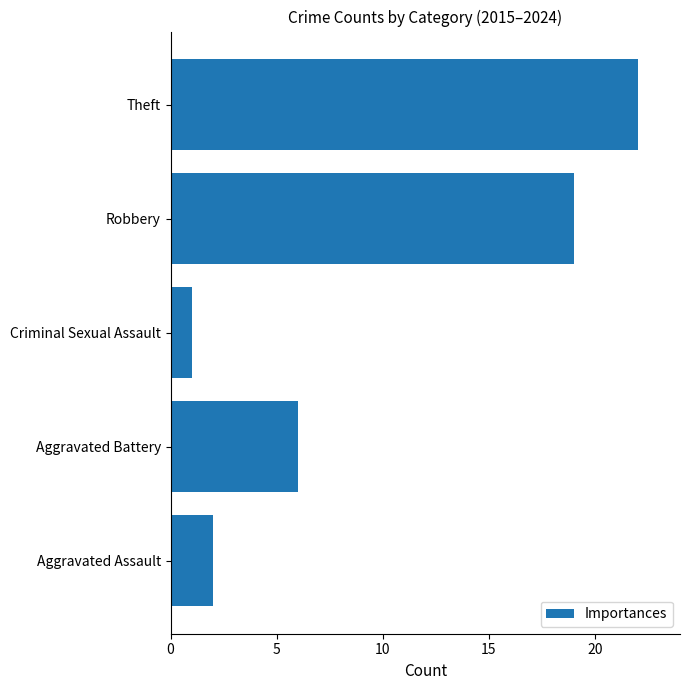

How many categories are shown in the chart?

5